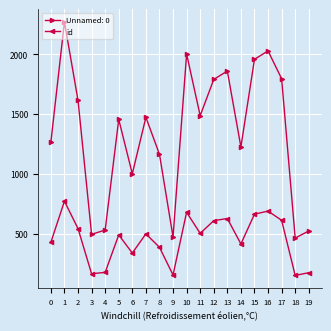

List the series in order of their peak value, highest first.

Unnamed: 0, id